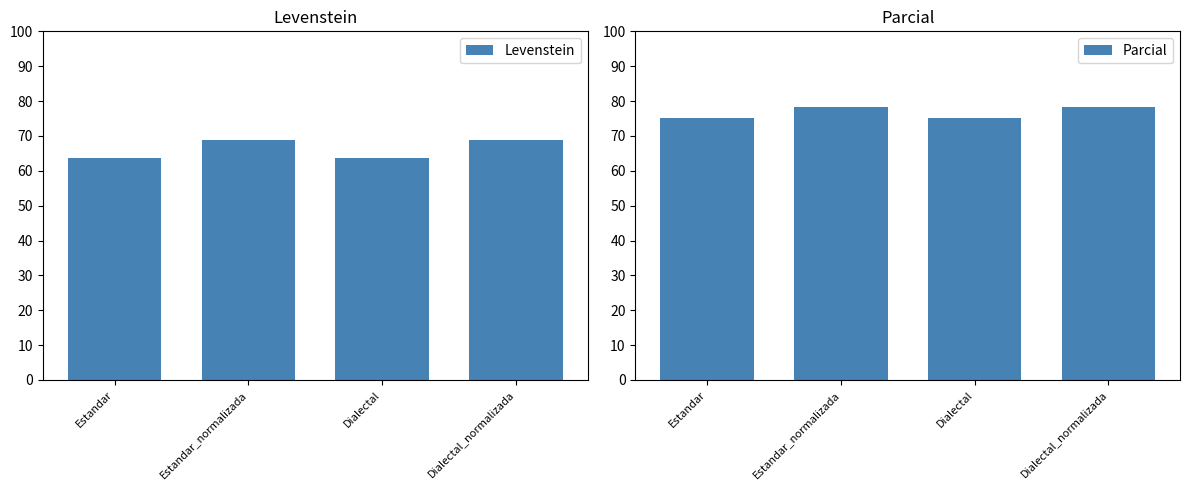

How many values in the Levenstein series exceed 68?

2